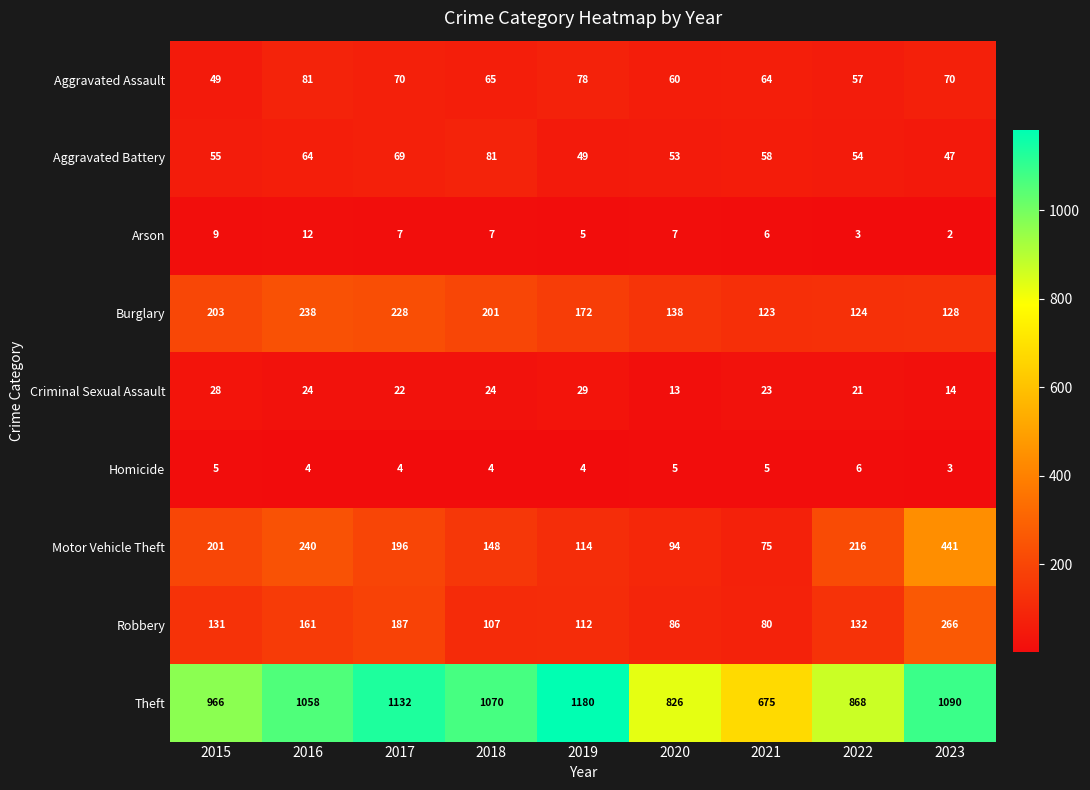

What is the difference between the maximum and minimum values in the Burglary series?

115